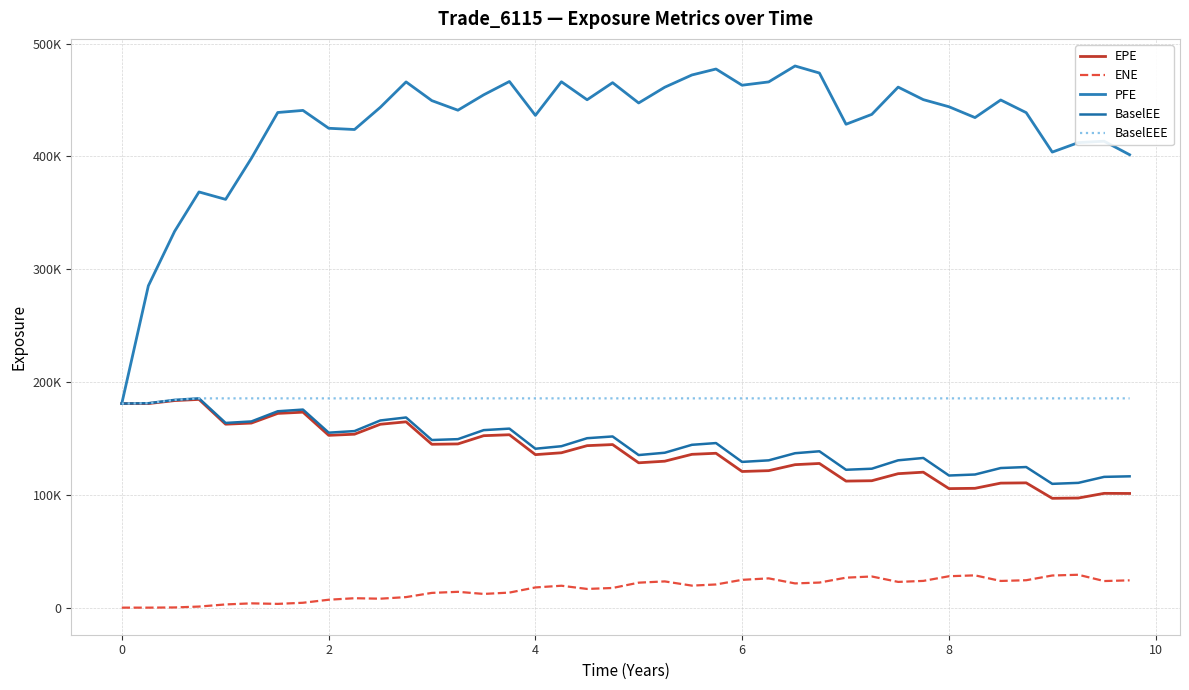

Which series has the largest range (max minus min)?

PFE